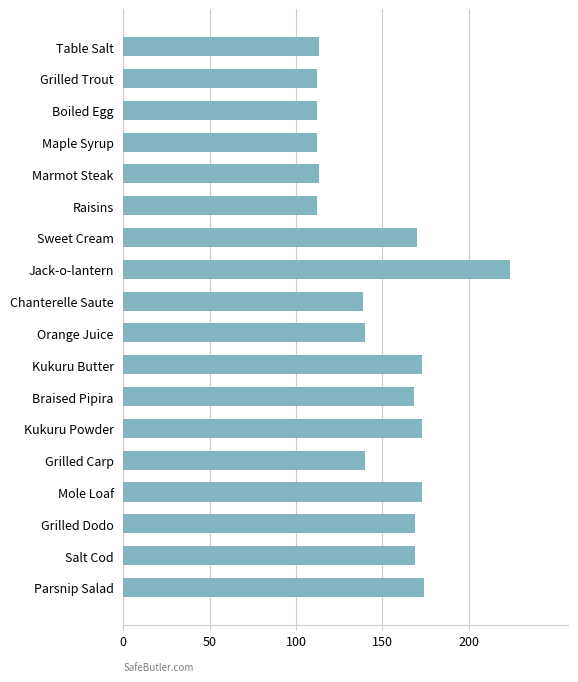

What is the label of the 9th bar from the top?

Chanterelle Saute